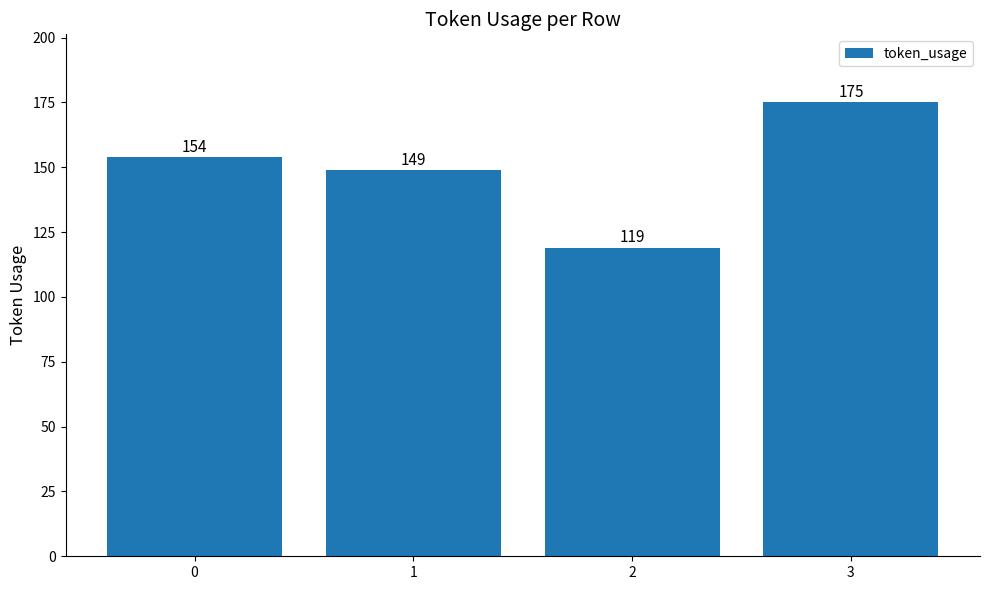

Rank the categories by value from lowest to highest.

2, 1, 0, 3